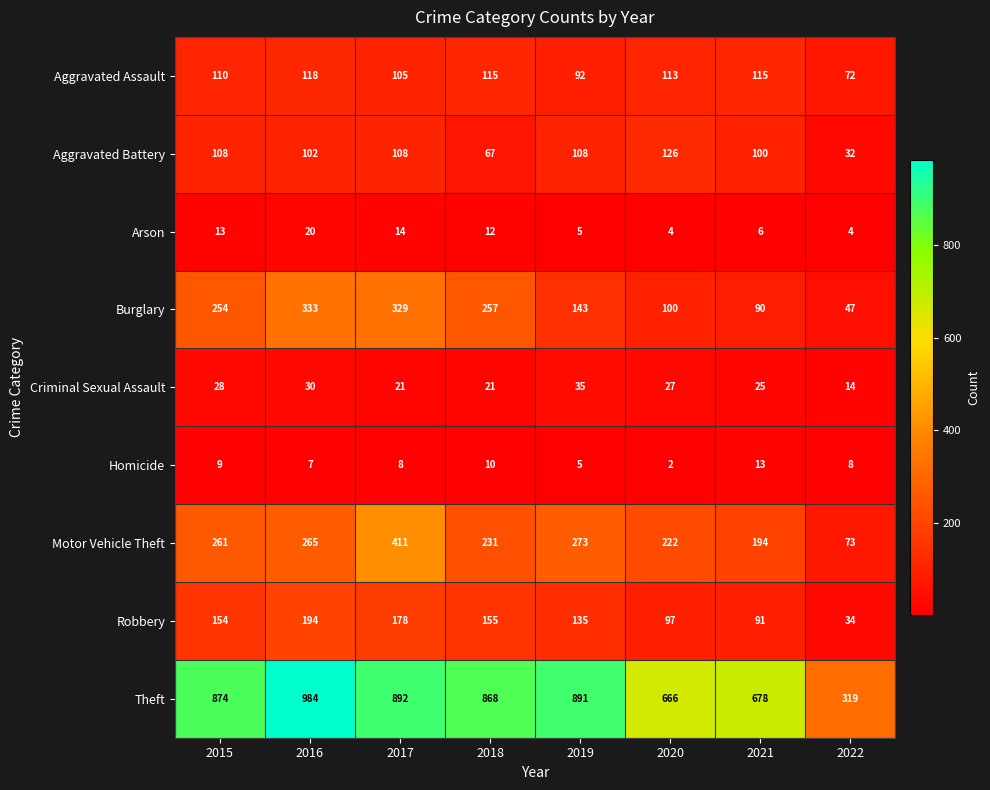

Rank the series at 2018 from lowest to highest value.

Homicide, Arson, Criminal Sexual Assault, Aggravated Battery, Aggravated Assault, Robbery, Motor Vehicle Theft, Burglary, Theft